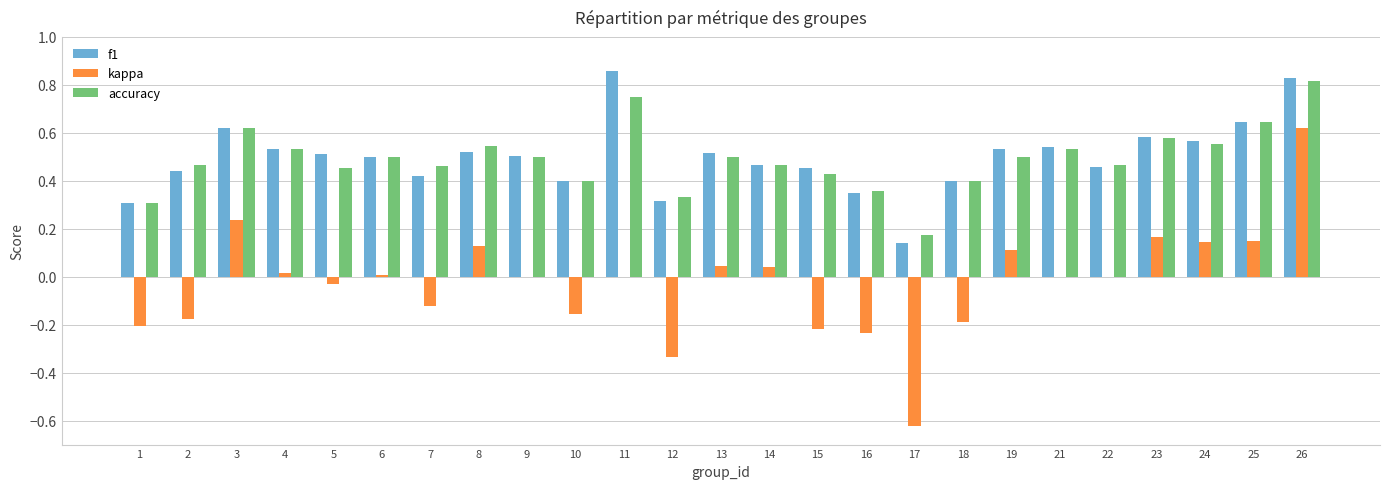

At which label does kappa reach its peak?

26